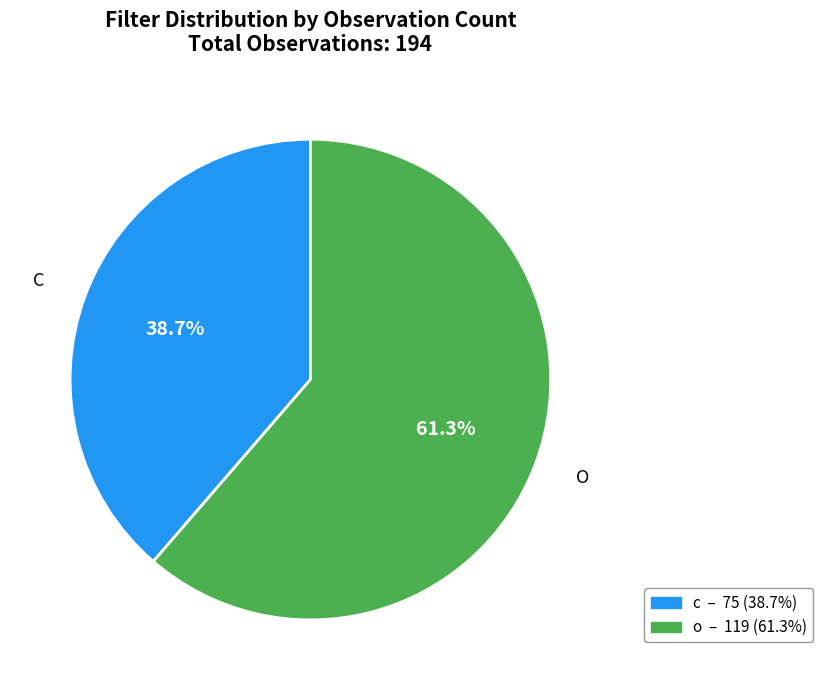

Does any single category account for the majority?

Yes